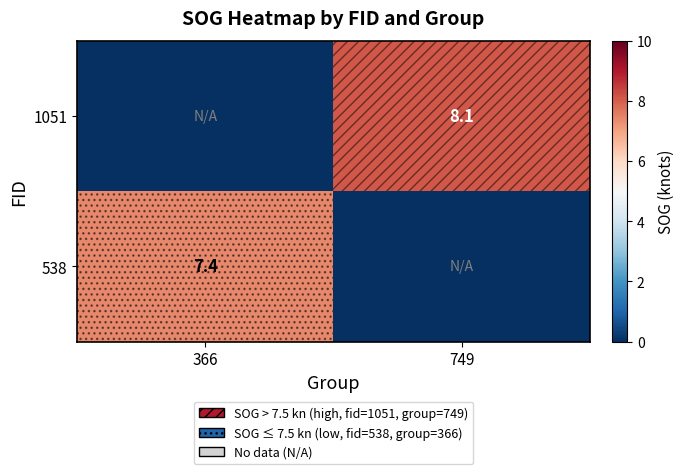

True or false: 1051 has a value of 8.1 at 749.

True